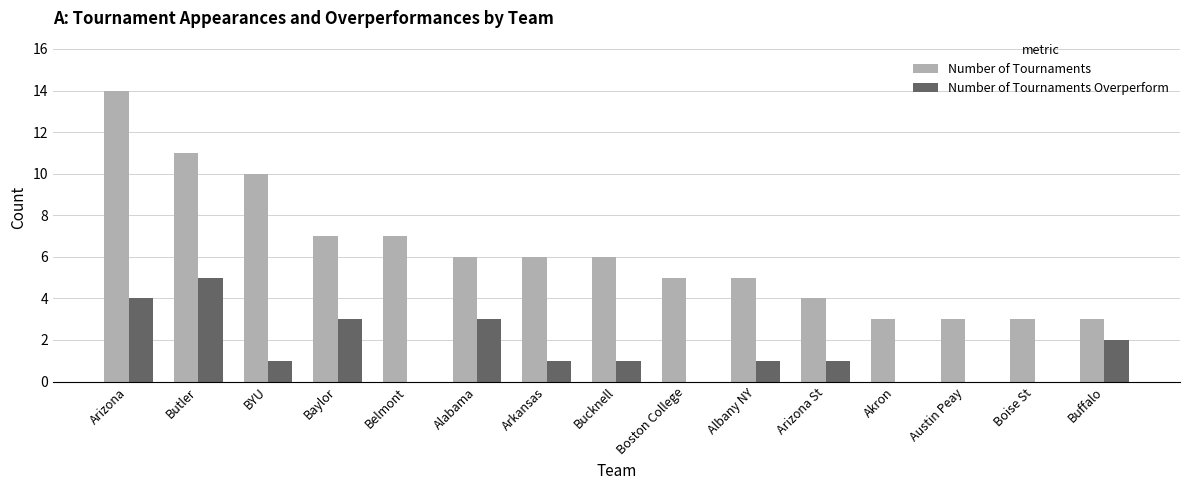

Is the value of Number of Tournaments Overperform at Boise St greater than the value of Number of Tournaments at Bucknell?

No